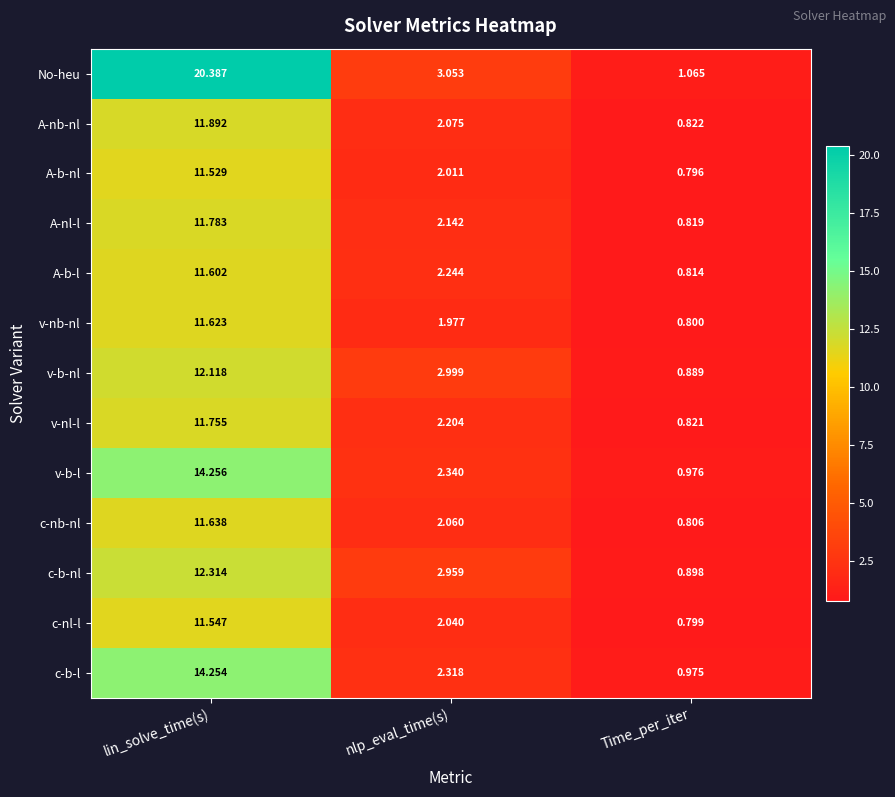

Which series has the largest range (max minus min)?

No-heu